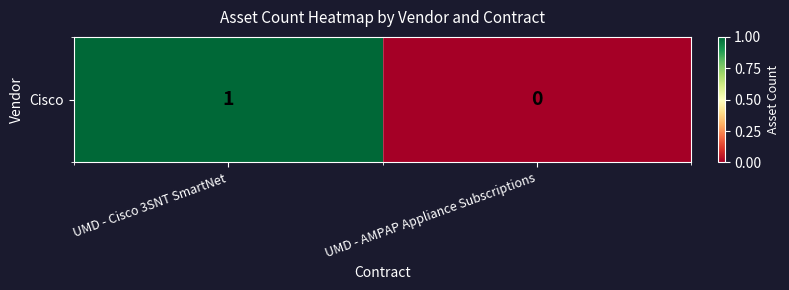

True or false: the data shows 1 at UMD - Cisco 3SNT SmartNet.

True